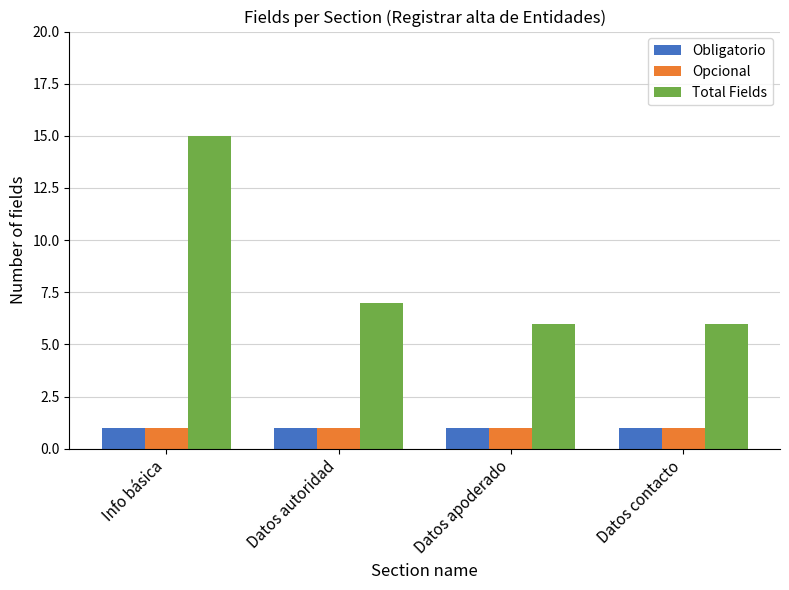

What is the spread (max minus min) of values at Datos autoridad?

6